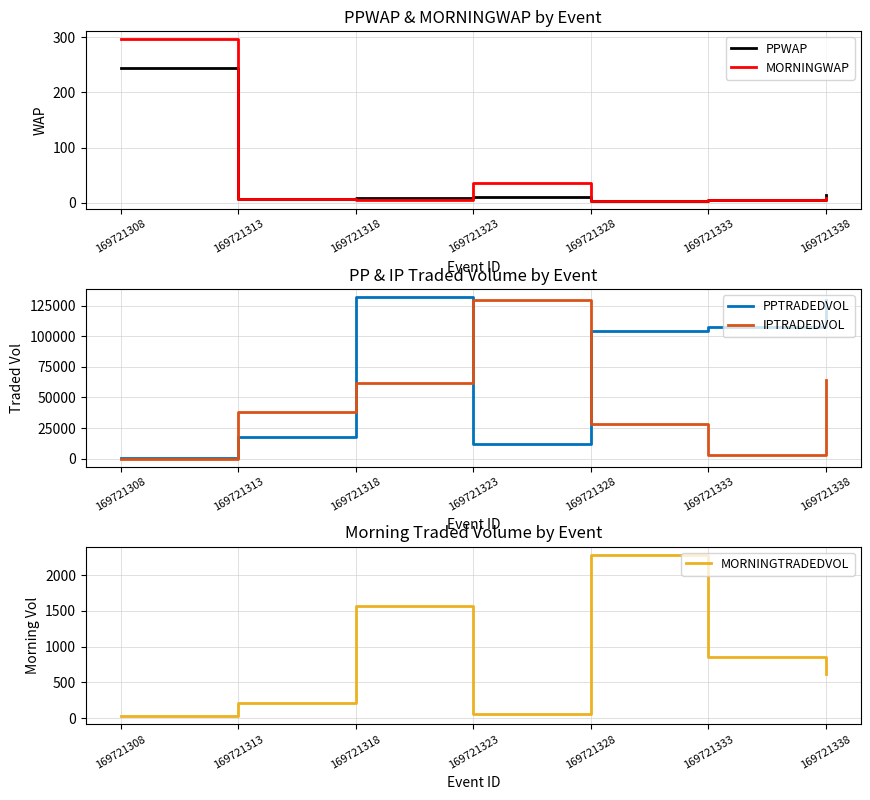

Rank the categories by PPWAP value from lowest to highest.

169721328, 169721333, 169721313, 169721318, 169721323, 169721338, 169721308